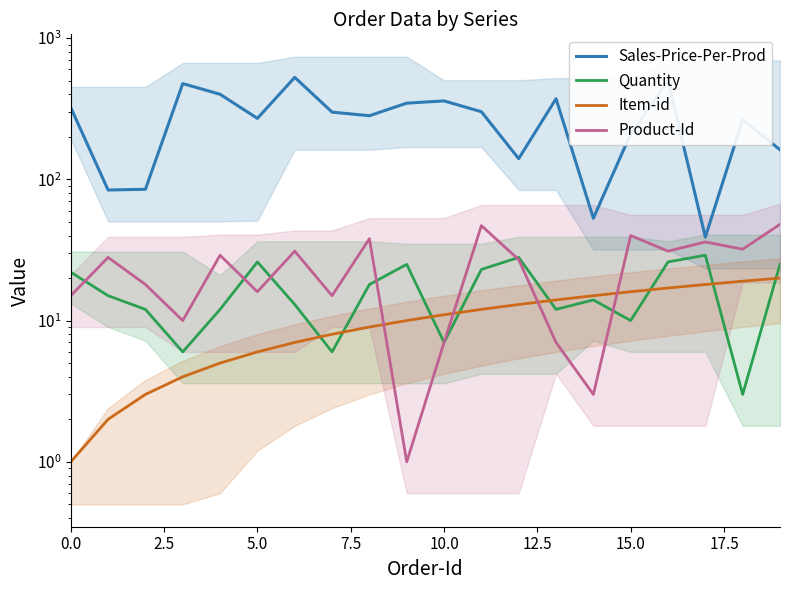

What is the label of the 5th point from the right?

15